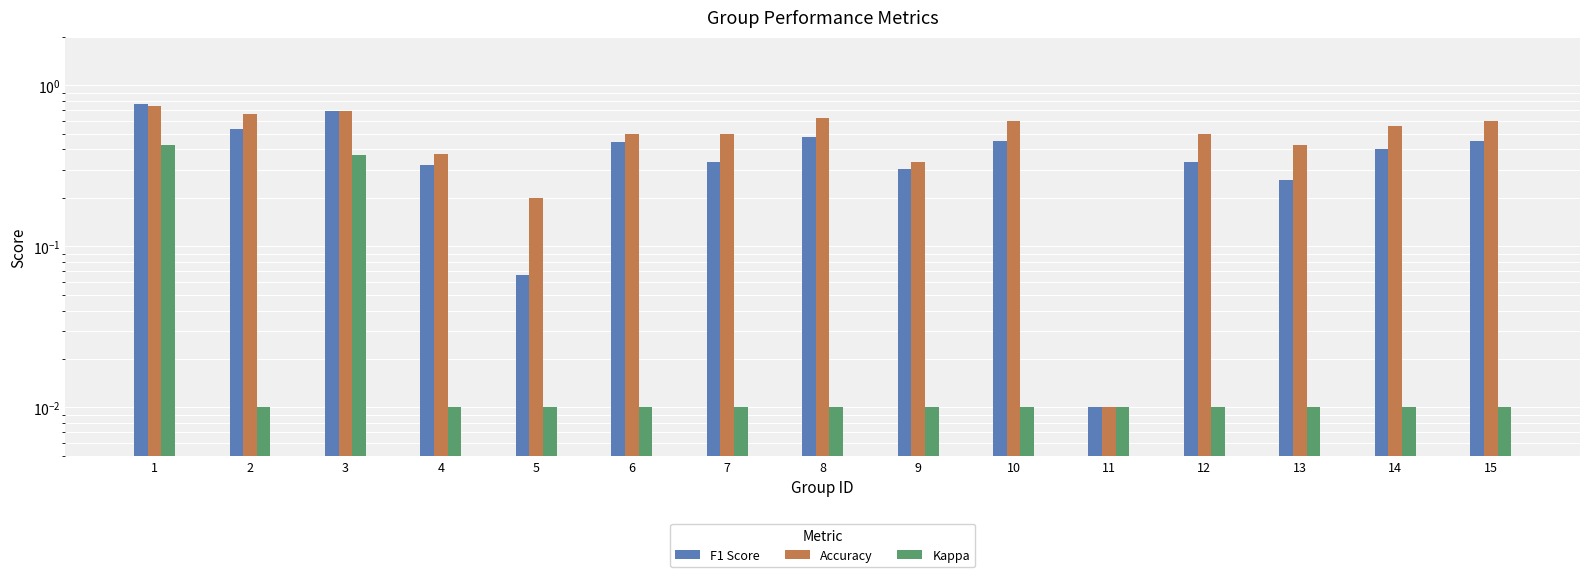

What is the average value of the Accuracy series?

0.5